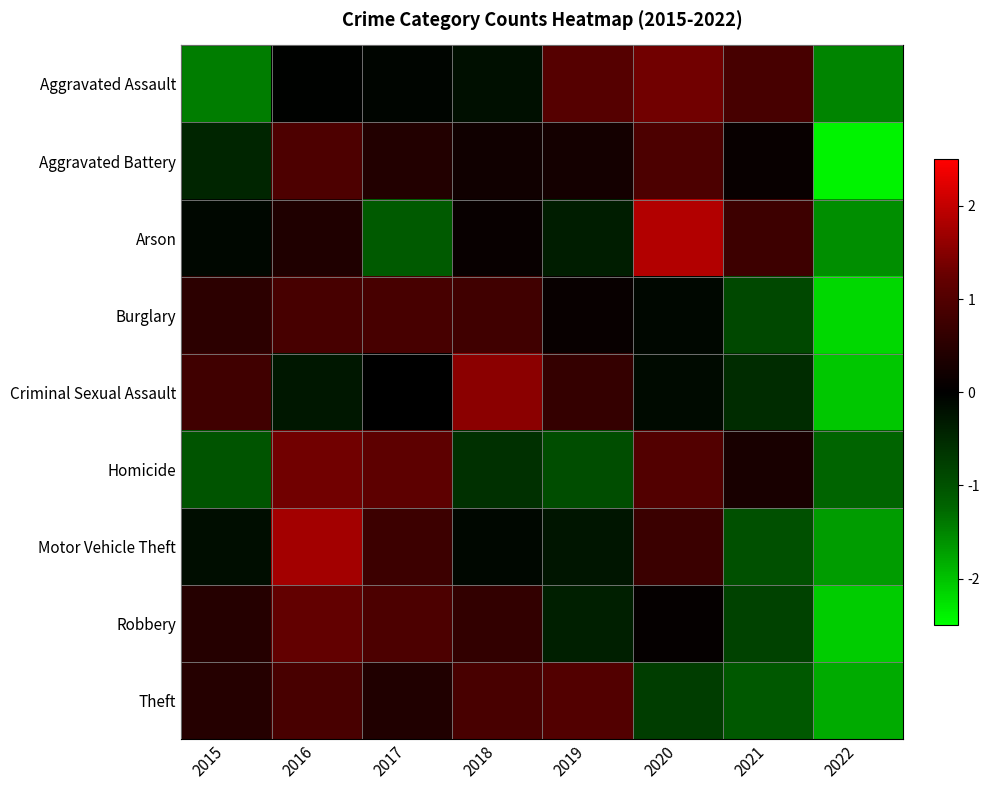

Count the number of data series in this chart.

9